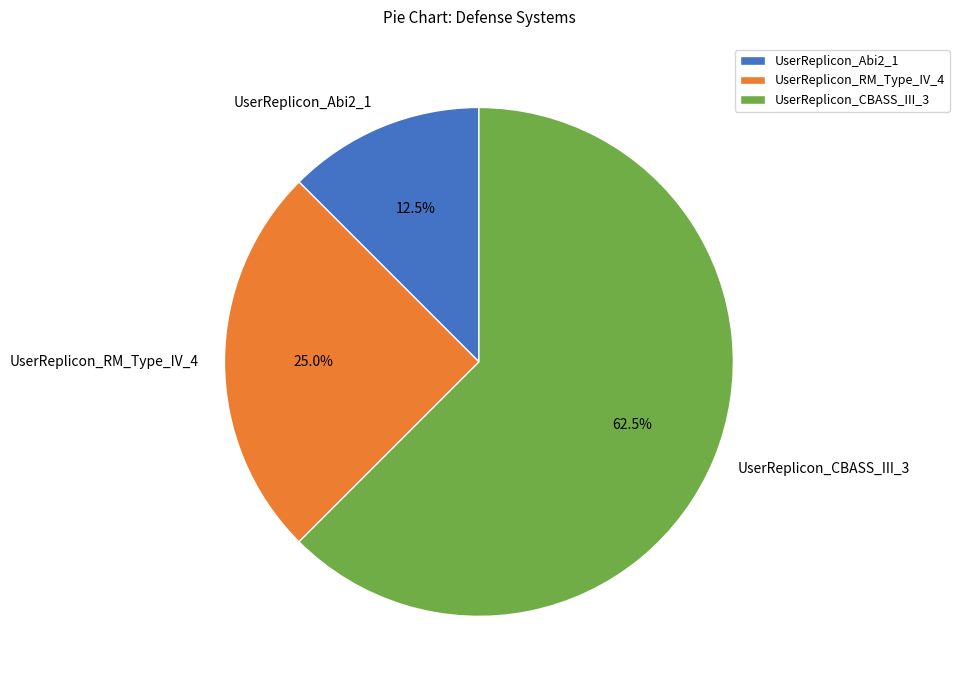

Between UserReplicon_RM_Type_IV_4 and UserReplicon_Abi2_1, which is larger?

UserReplicon_RM_Type_IV_4